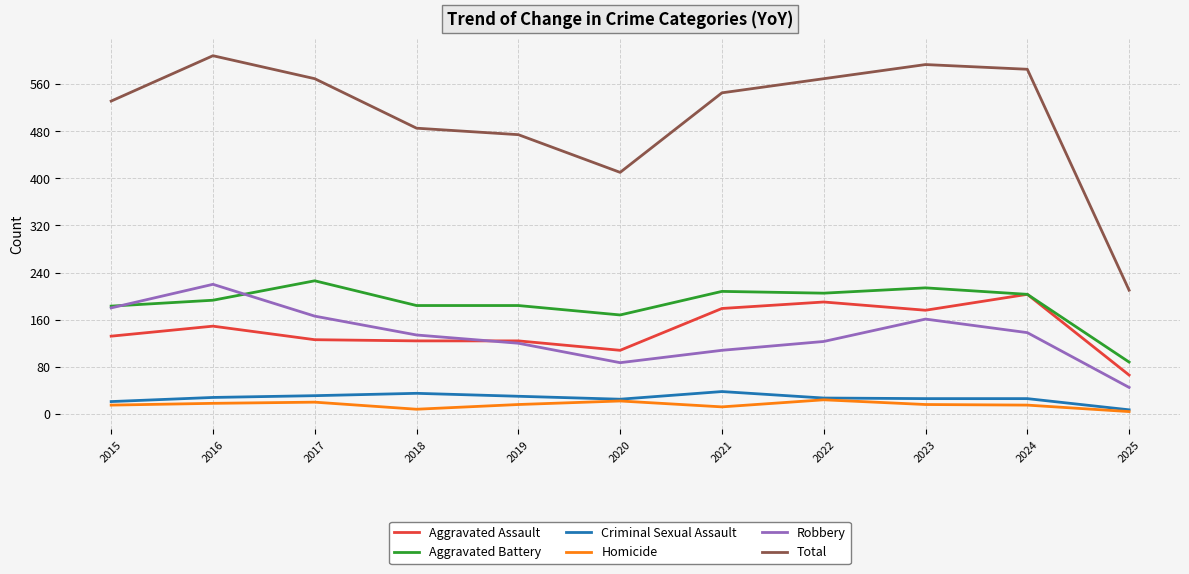

Does the chart display data point markers on the line(s)?

No